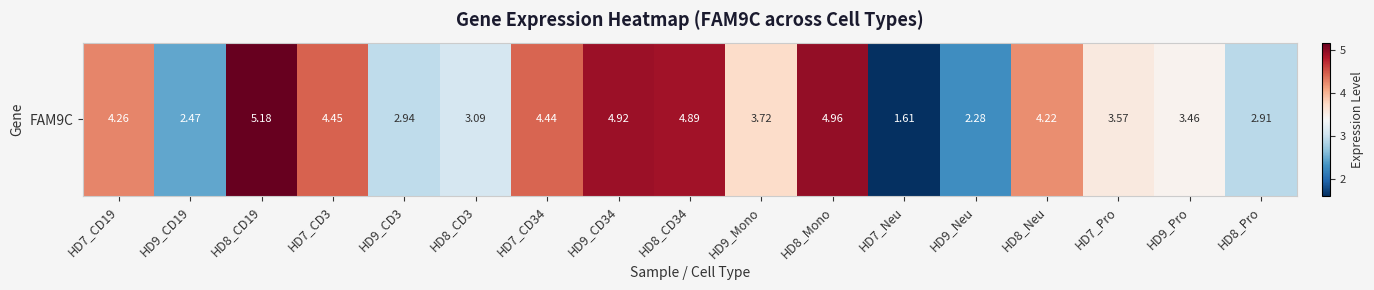

What is the sum of all values?

63.4